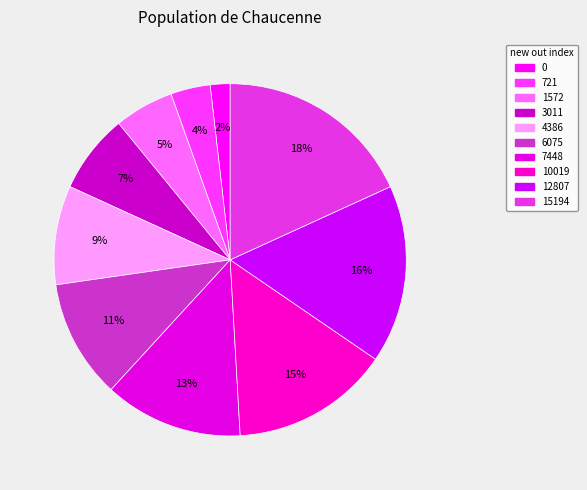

To the nearest percent, what portion does 7448 represent?

13%